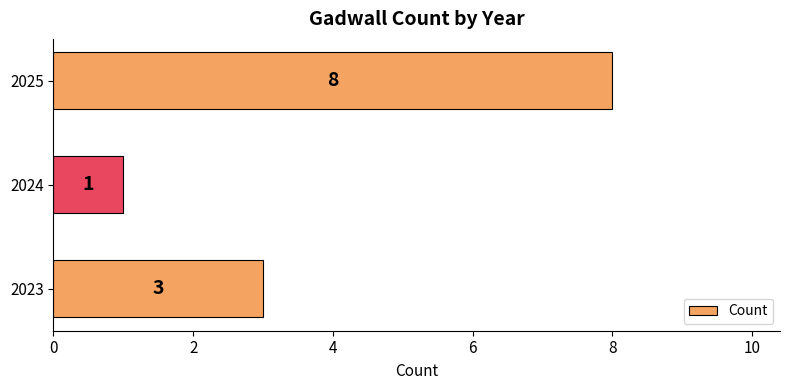

Which label corresponds to the largest value in the chart?

2025